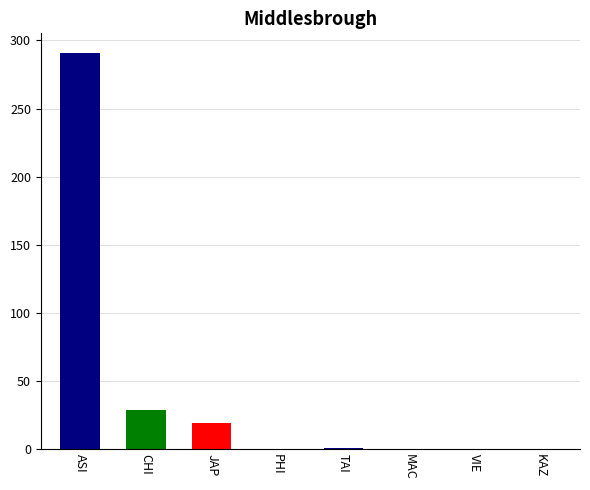

What is the average value?

42.6